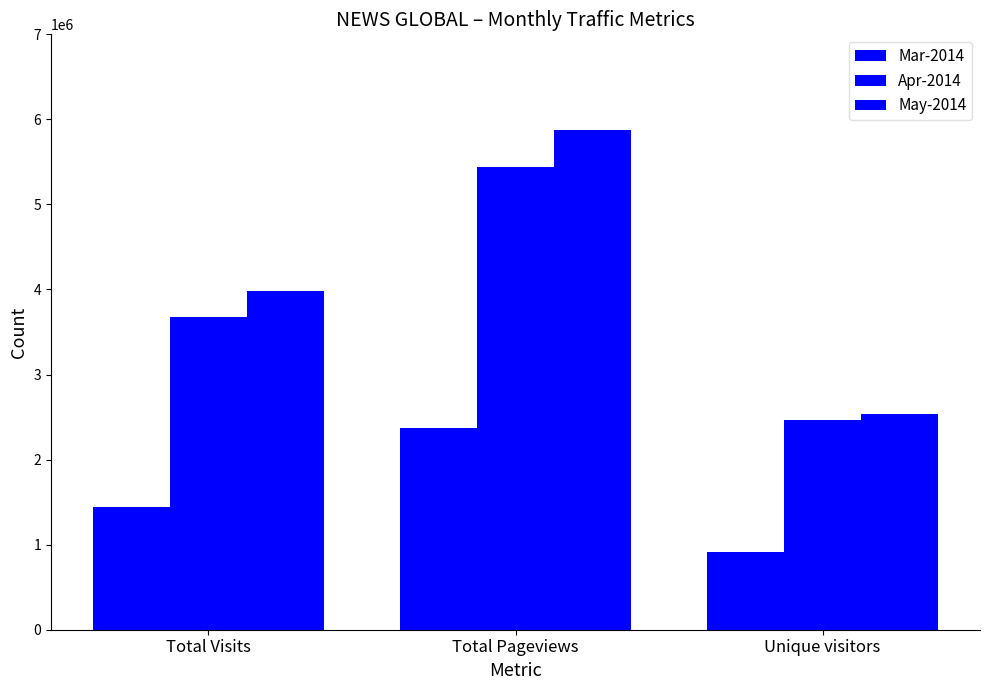

How many values in the Apr-2014 series are below 3676939?

1